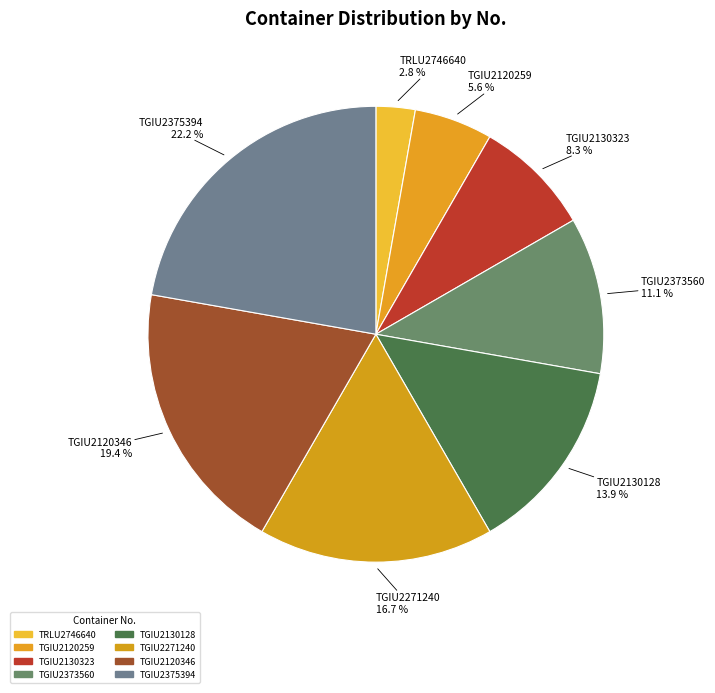

How much of the chart is everything except TGIU2271240?

83.3%